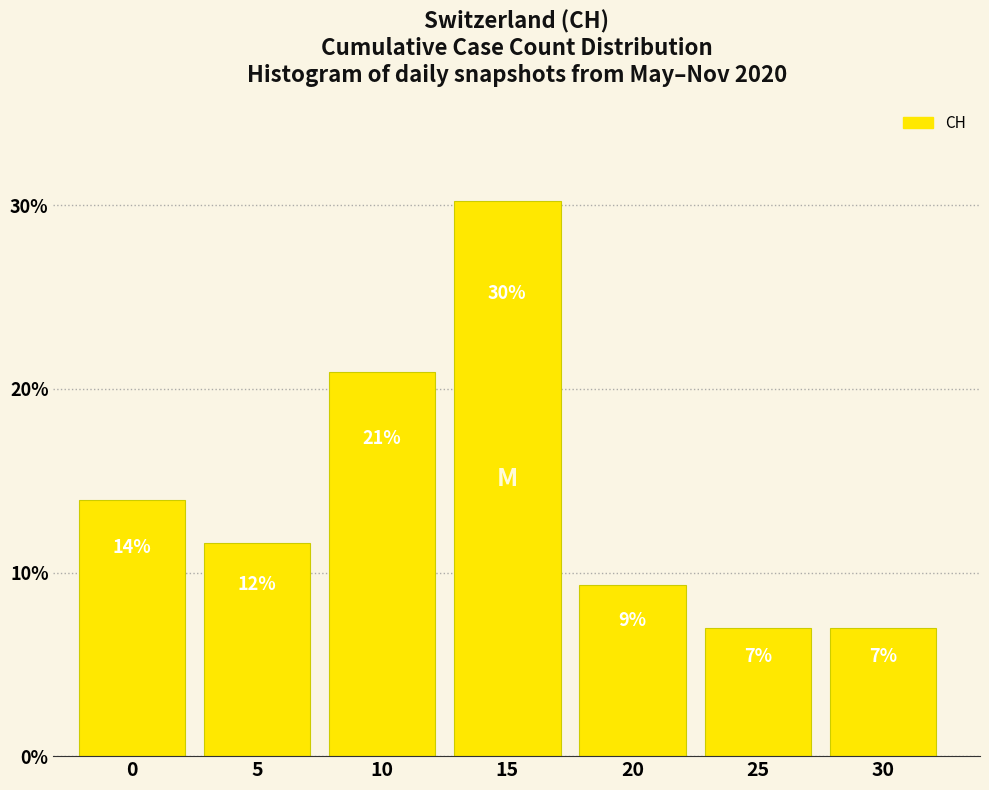

Read the value at 0.

14.0